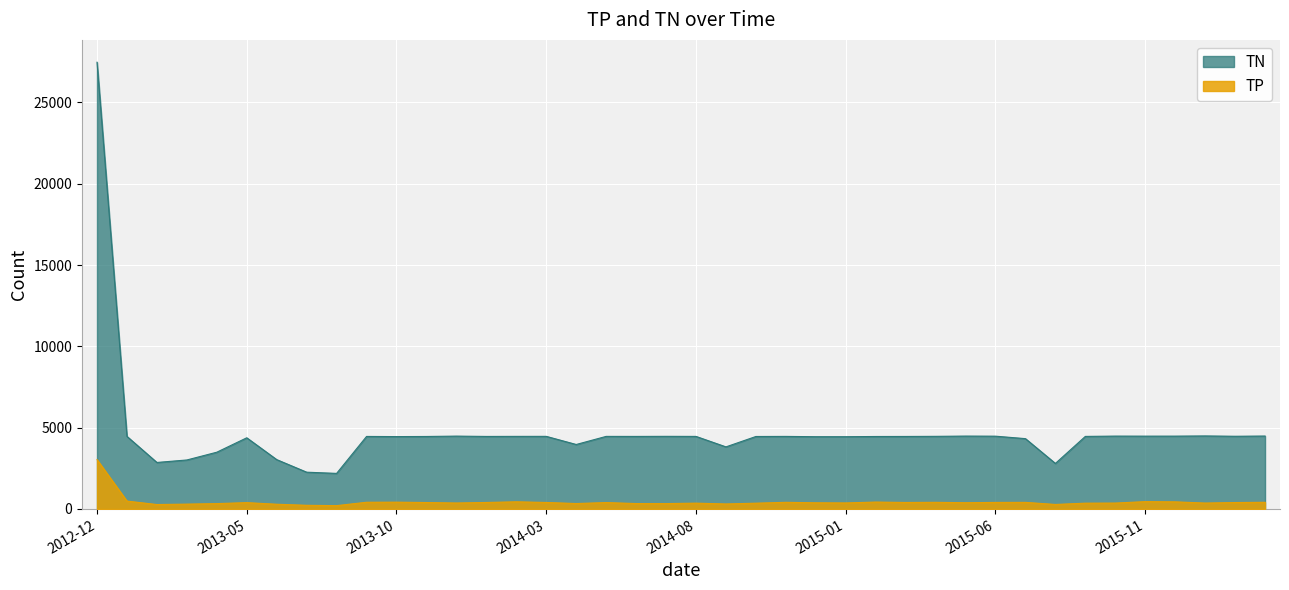

Reading left to right, what are all the values shown in this chart?

TN: 2012-12=27470	2013-01=4464	2013-02=2860	2013-03=3013	2013-04=3491	2013-05=4377	2013-06=3035	2013-07=2262	2013-08=2188	2013-09=4460	2013-10=4451	2013-11=4458	2013-12=4480	2014-01=4460	2014-02=4464	2014-03=4465	2014-04=3965	2014-05=4463	2014-06=4461	2014-07=4466	2014-08=4462	2014-09=3818	2014-10=4457	2014-11=4462	2014-12=4444	2015-01=4444	2015-02=4457	2015-03=4459	2015-04=4466	2015-05=4482	2015-06=4476	2015-07=4325	2015-08=2800	2015-09=4462	2015-10=4481	2015-11=4478	2015-12=4479	2016-01=4491	2016-02=4471	2016-03=4485
TP: 2012-12=3035	2013-01=484	2013-02=273	2013-03=298	2013-04=330	2013-05=390	2013-06=291	2013-07=226	2013-08=205	2013-09=413	2013-10=419	2013-11=396	2013-12=367	2014-01=400	2014-02=441	2014-03=400	2014-04=334	2014-05=394	2014-06=333	2014-07=331	2014-08=358	2014-09=308	2014-10=356	2014-11=409	2014-12=380	2015-01=371	2015-02=425	2015-03=400	2015-04=409	2015-05=385	2015-06=403	2015-07=406	2015-08=277	2015-09=357	2015-10=363	2015-11=452	2015-12=438	2016-01=364	2016-02=396	2016-03=411